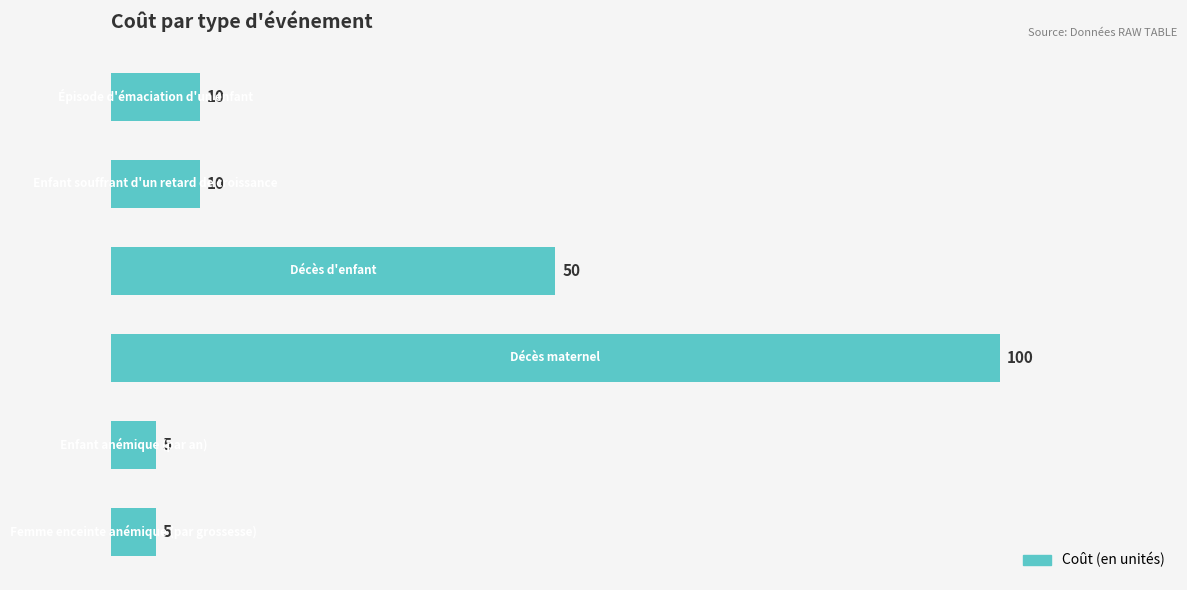

Are the bars grouped side by side (vs. stacked)?

No